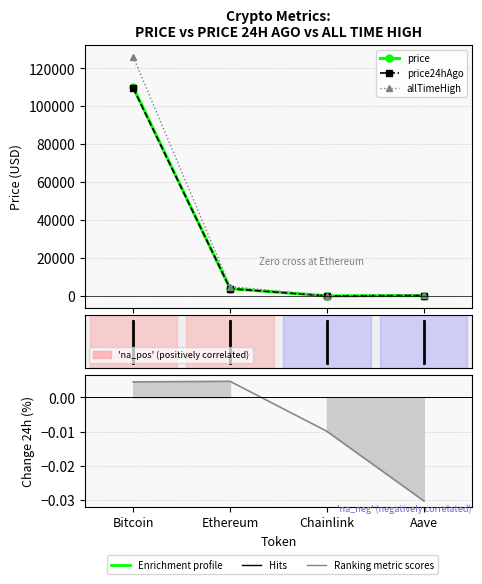

At which category is the sum across all series the highest?

Bitcoin